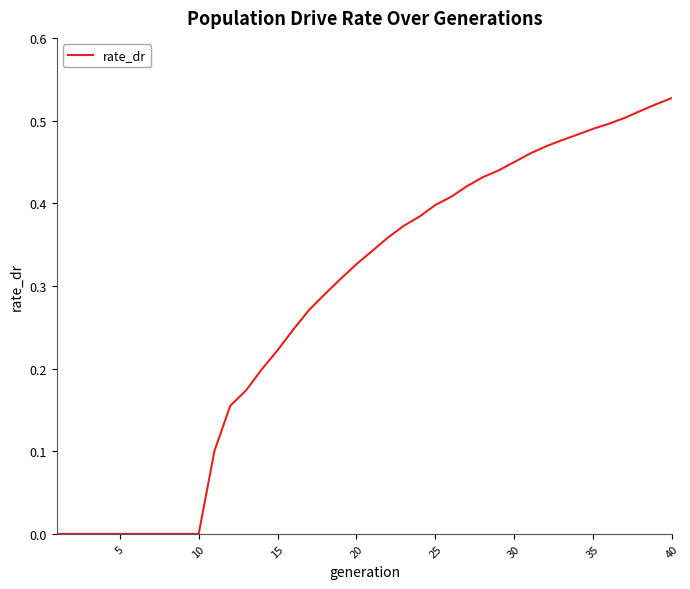

How many lines are shown in the chart?

1